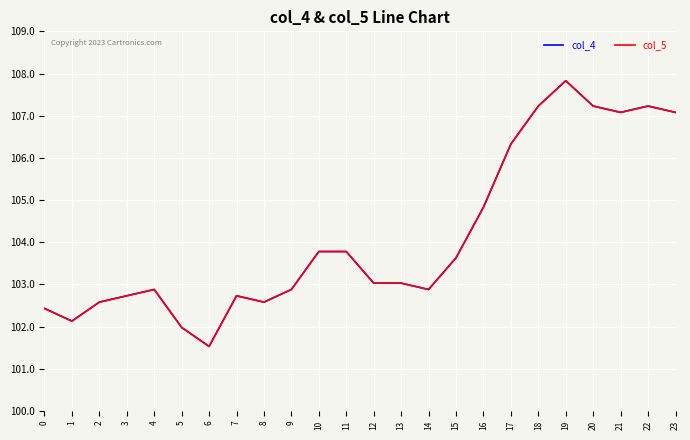

What is the maximum value shown in the chart?

107.8